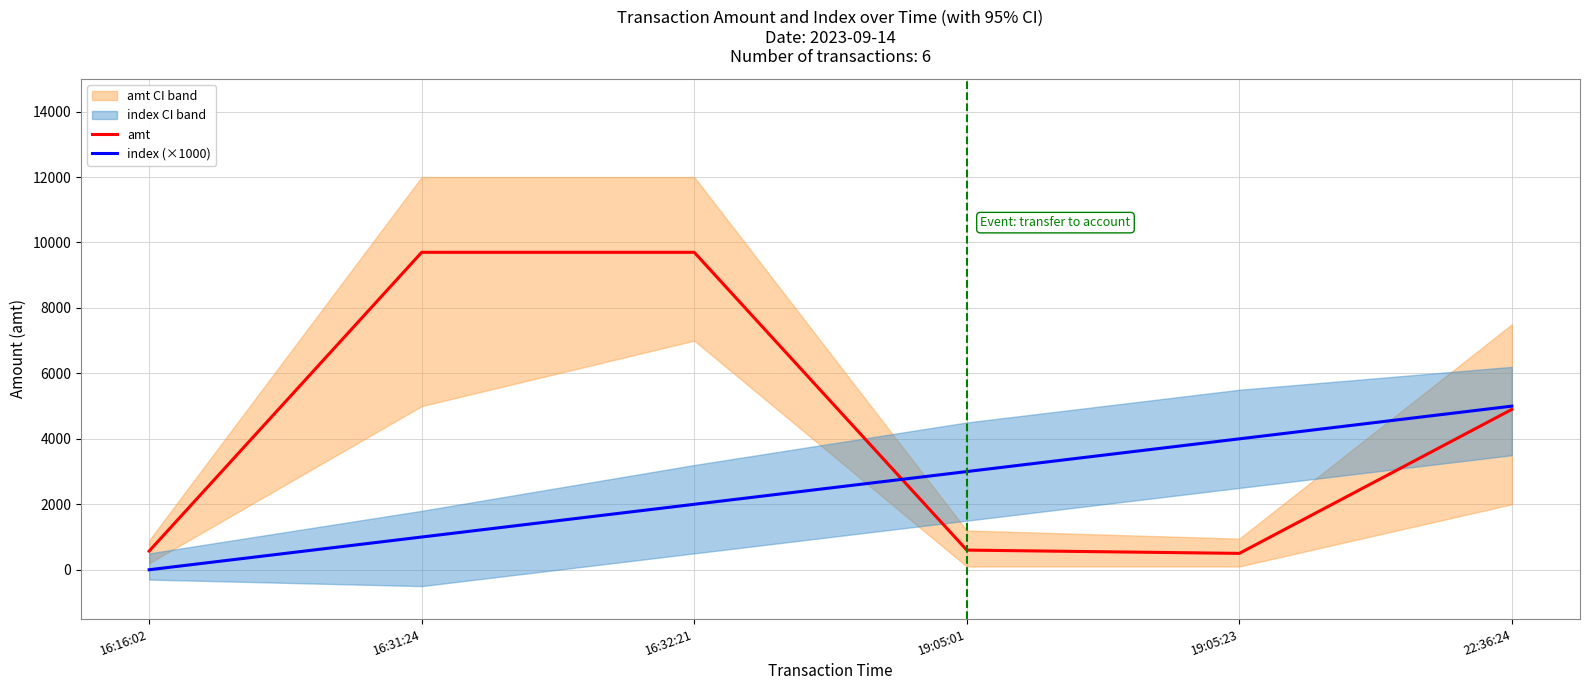

Which series has the largest total across all categories?

amt